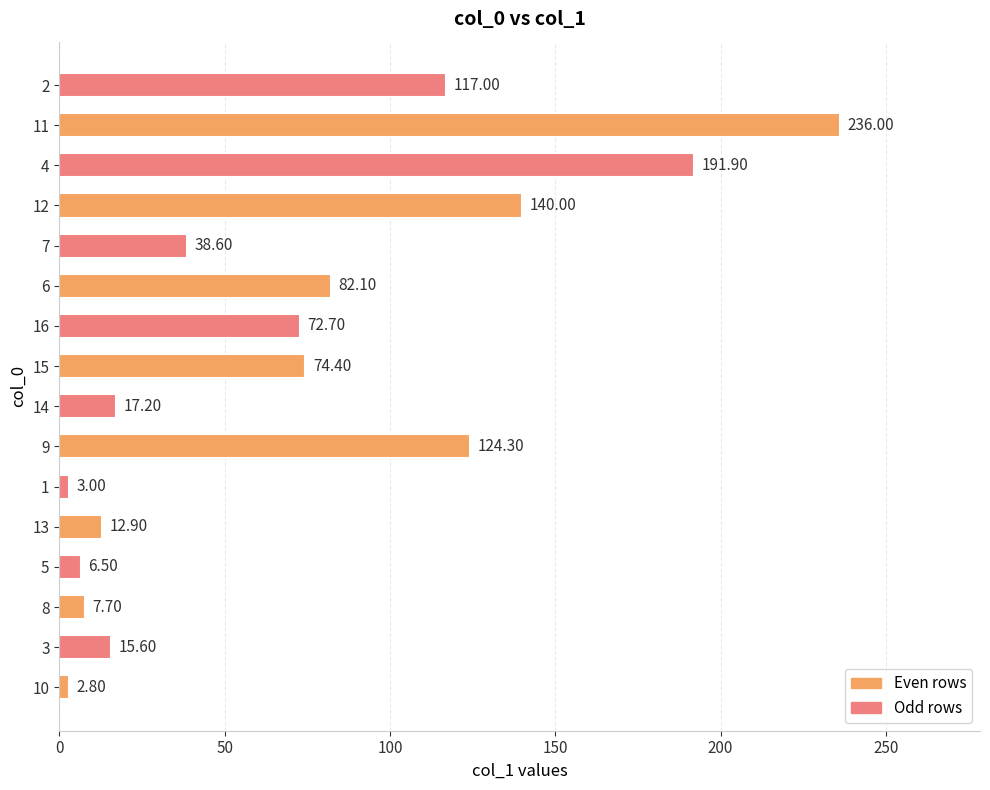

Are the bars horizontal?

Yes